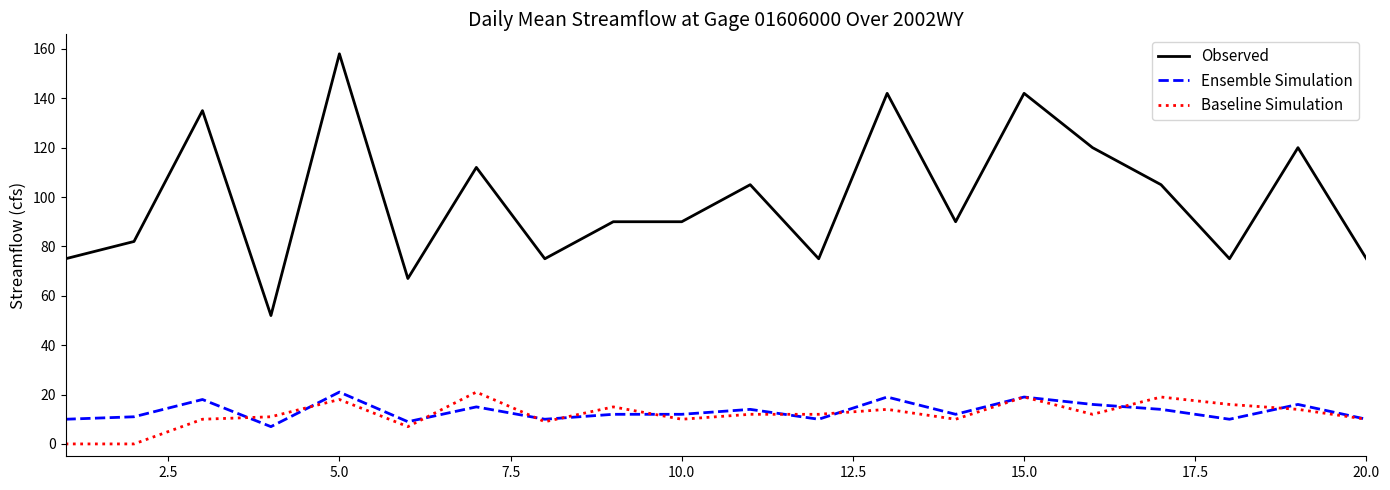

What is the maximum value for Ensemble Simulation?

21